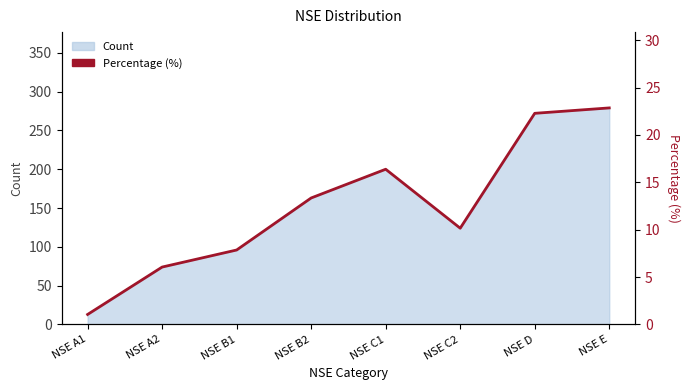

Approximately how many times larger is the value at NSE D compared to NSE E?

1.0